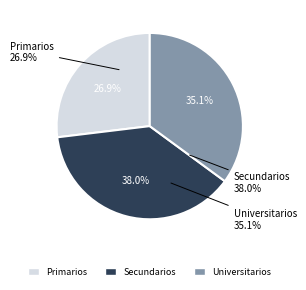

Is it true that Secundarios is 28% of the pie?

False